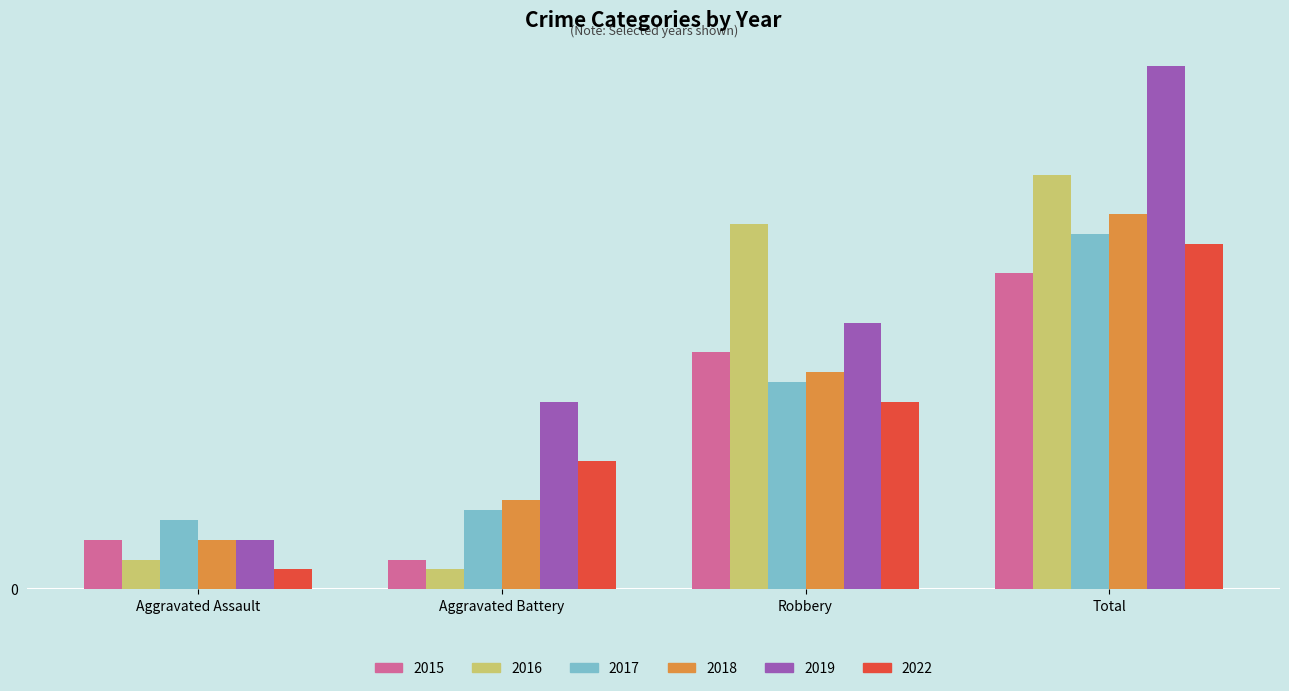

The value of 2016 at Total is 42. True or false?

True